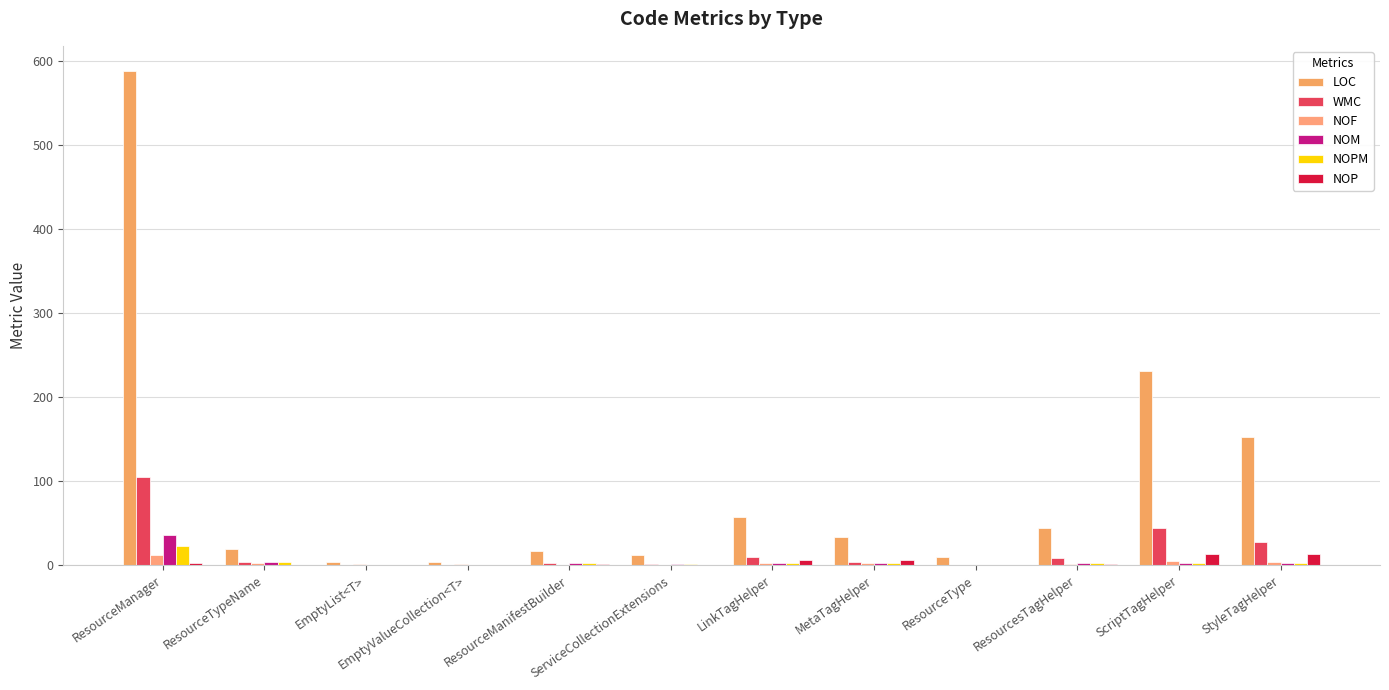

What is the sum of the NOM values at ScriptTagHelper and ResourcesTagHelper?

4